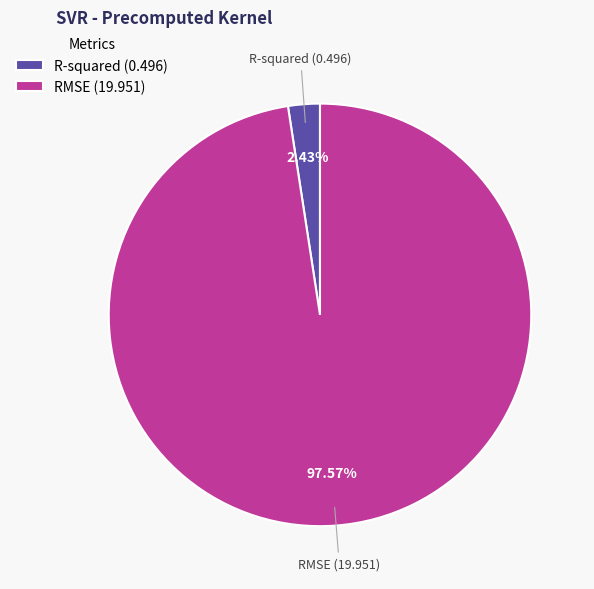

Between R-squared and RMSE, which is larger?

RMSE